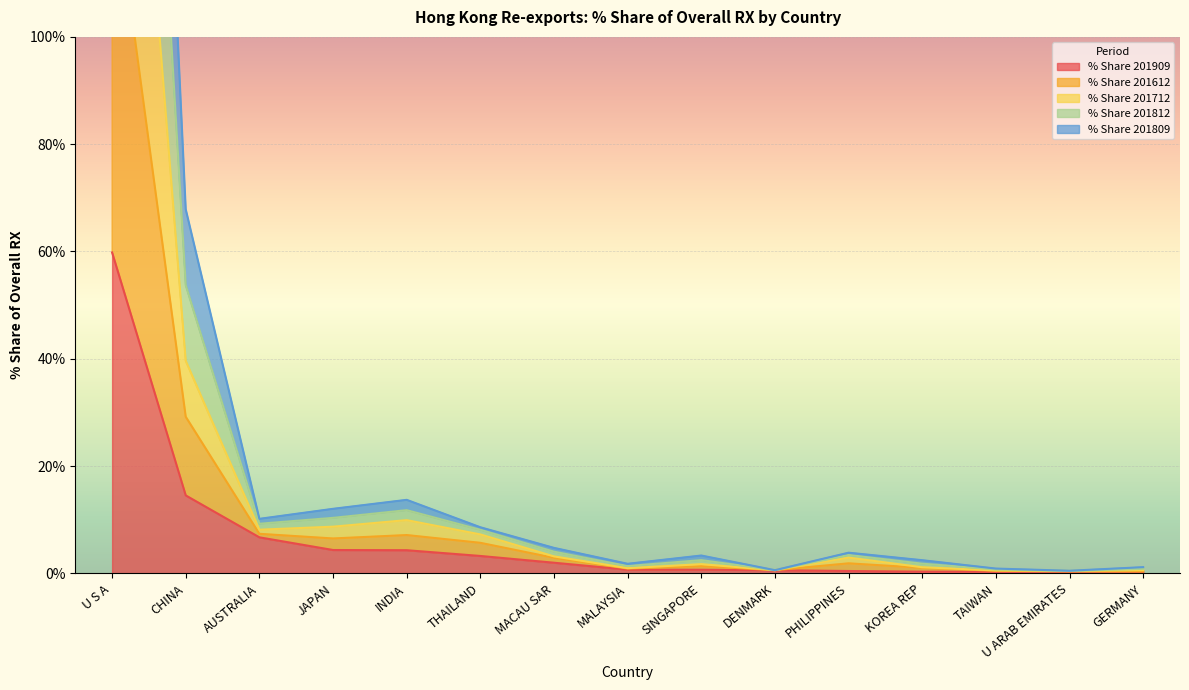

True or false: % Share 201909 has a value of 1.0 at DENMARK.

False